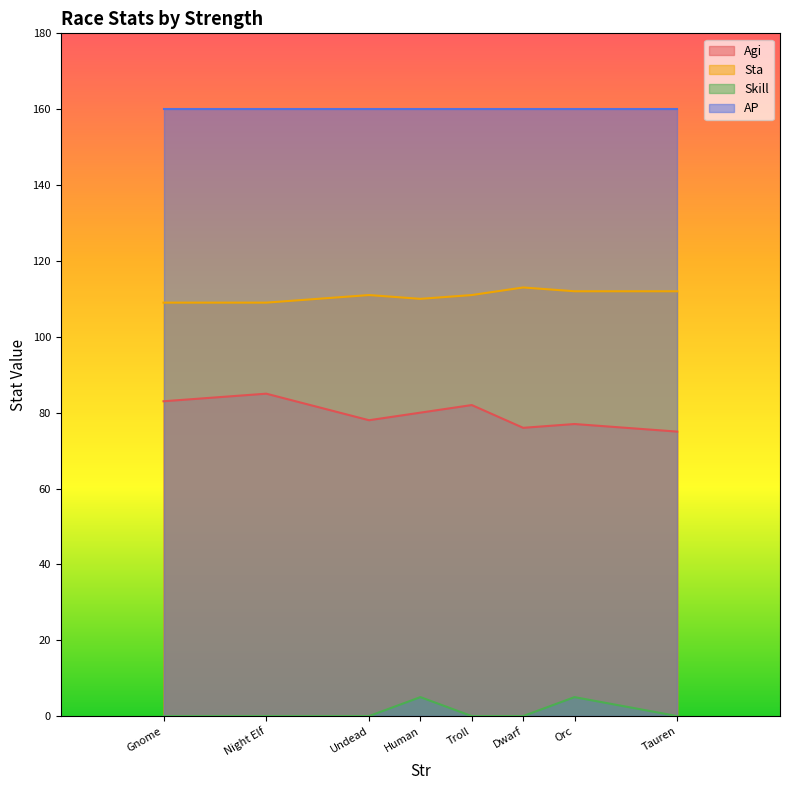

Is it true that Skill equals 0 at Dwarf?

True